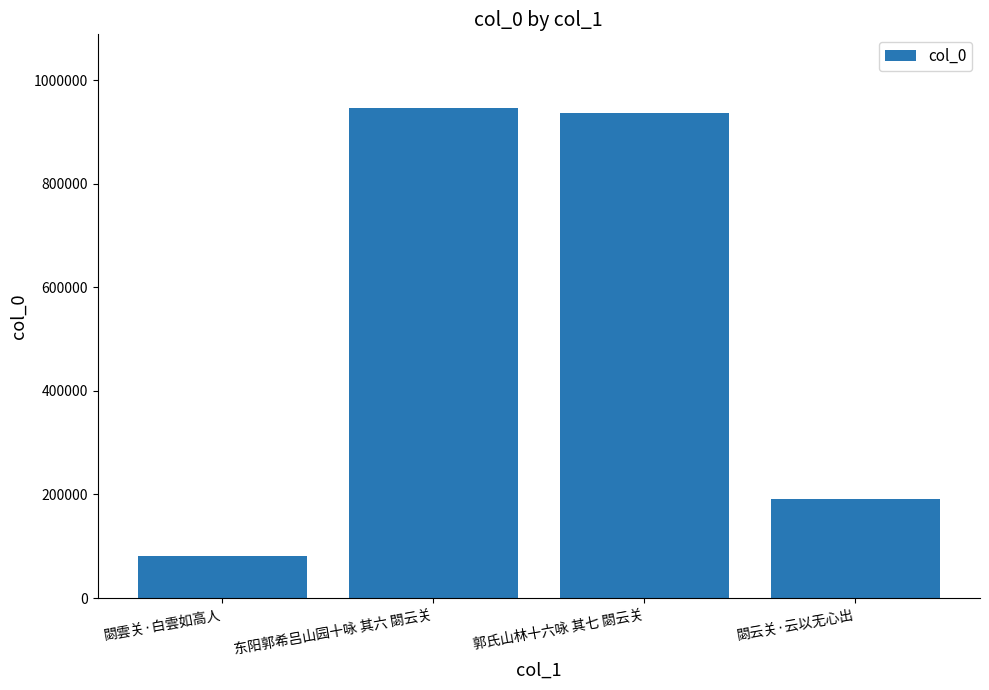

Reading right to left, extract all data points from this chart.

閟云关·云以无心出=191995	郭氏山林十六咏 其七 閟云关=936788	东阳郭希吕山园十咏 其六 閟云关=946254	閟雲关·白雲如高人=81321